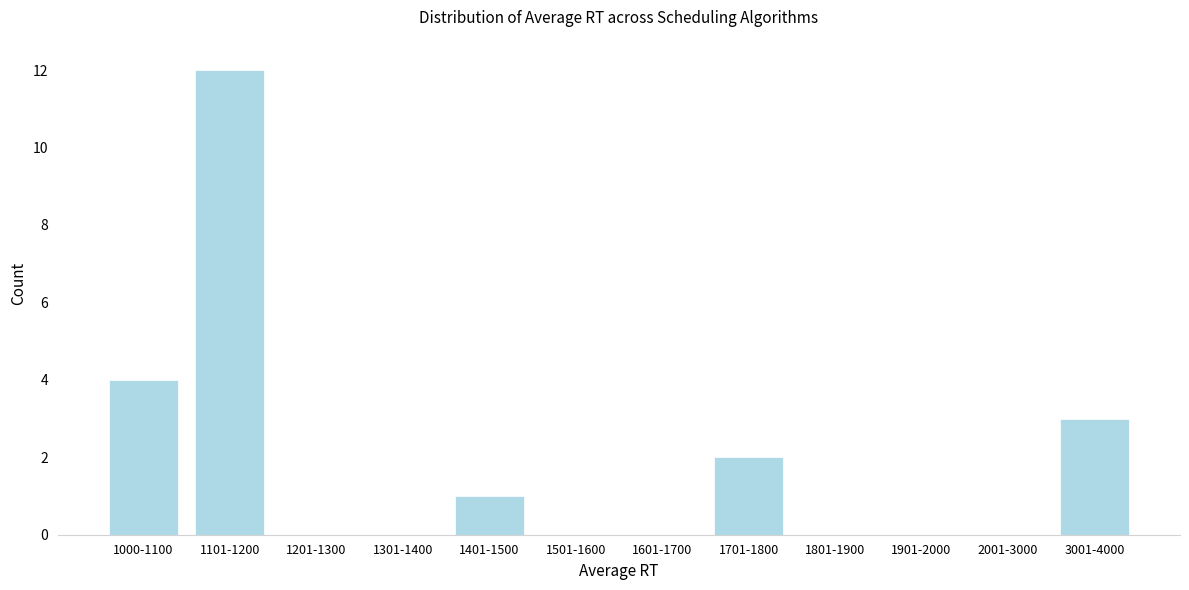

Reading left to right, list all the values displayed in this chart.

1000-1100=4	1101-1200=12	1201-1300=0	1301-1400=0	1401-1500=1	1501-1600=0	1601-1700=0	1701-1800=2	1801-1900=0	1901-2000=0	2001-3000=0	3001-4000=3